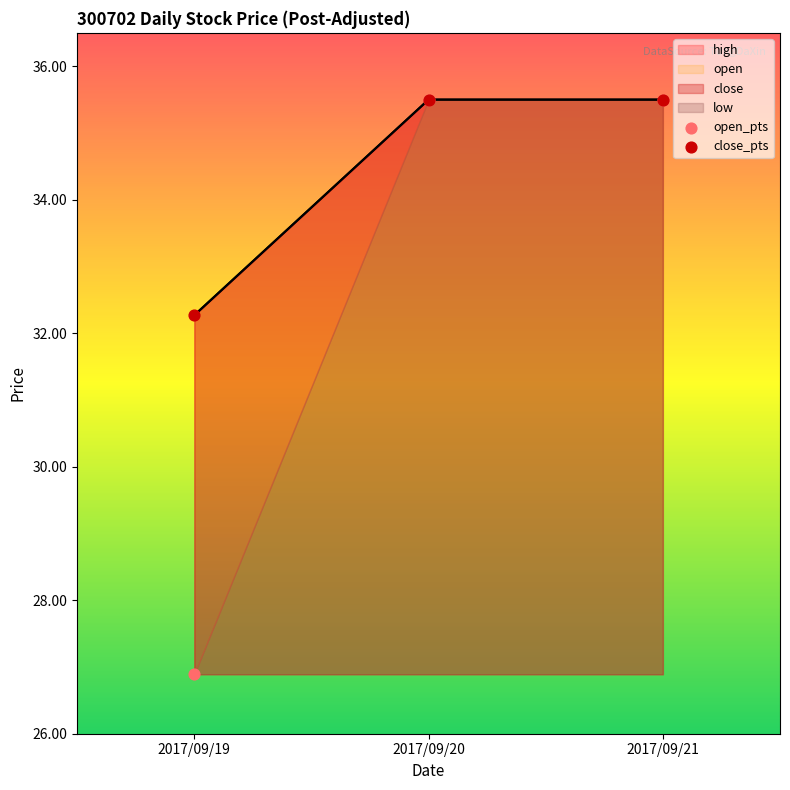

Is the value of low at 2017/09/20 greater than the value of close at 2017/09/20?

No